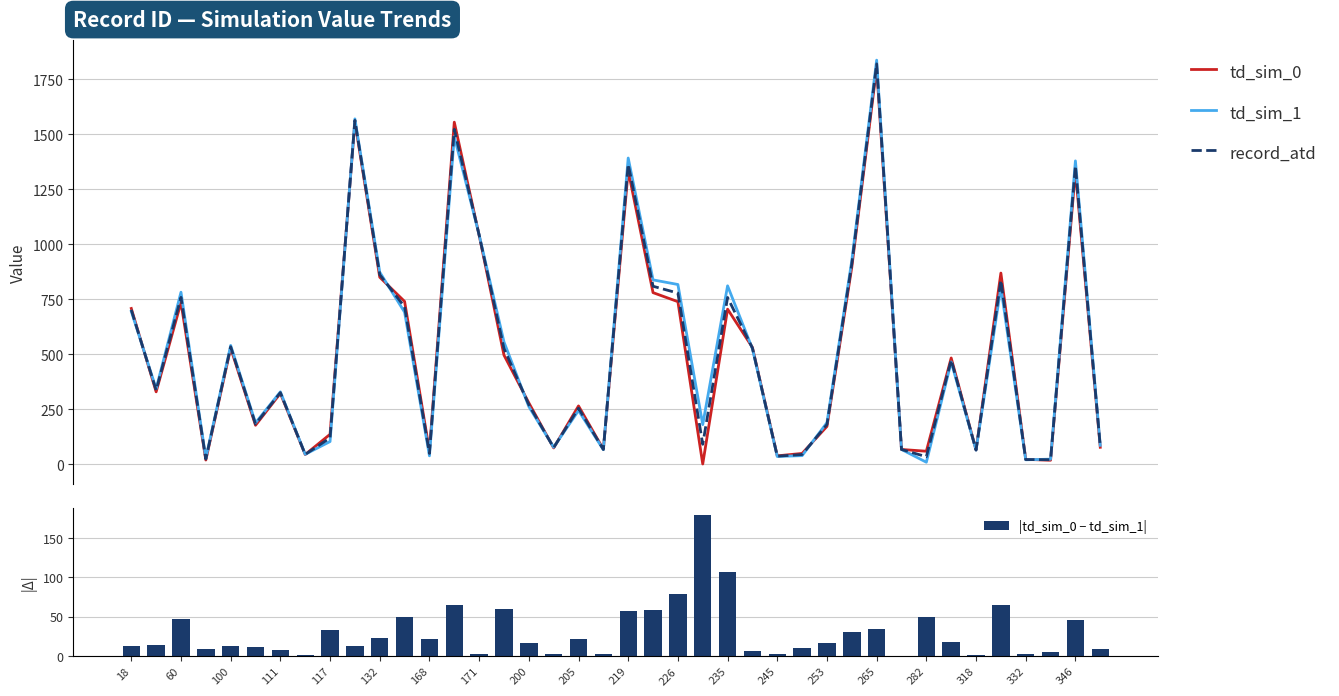

How many distinct data groups are displayed?

4